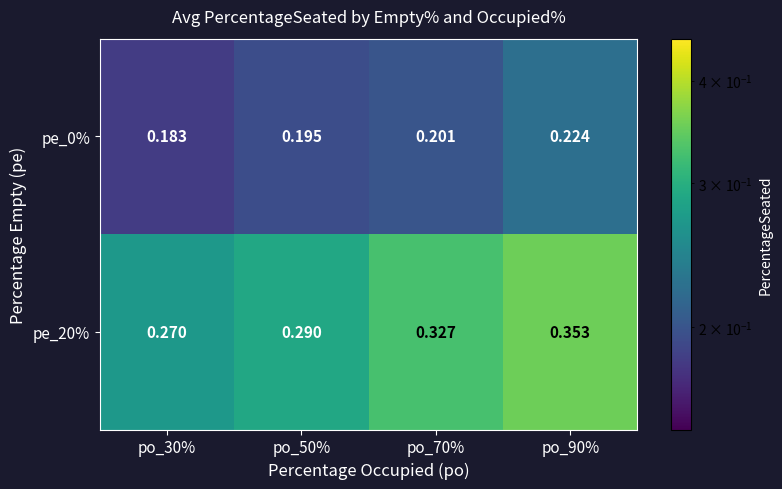

Is the value of pe_20% at po_50% greater than the value of pe_0% at po_90%?

Yes